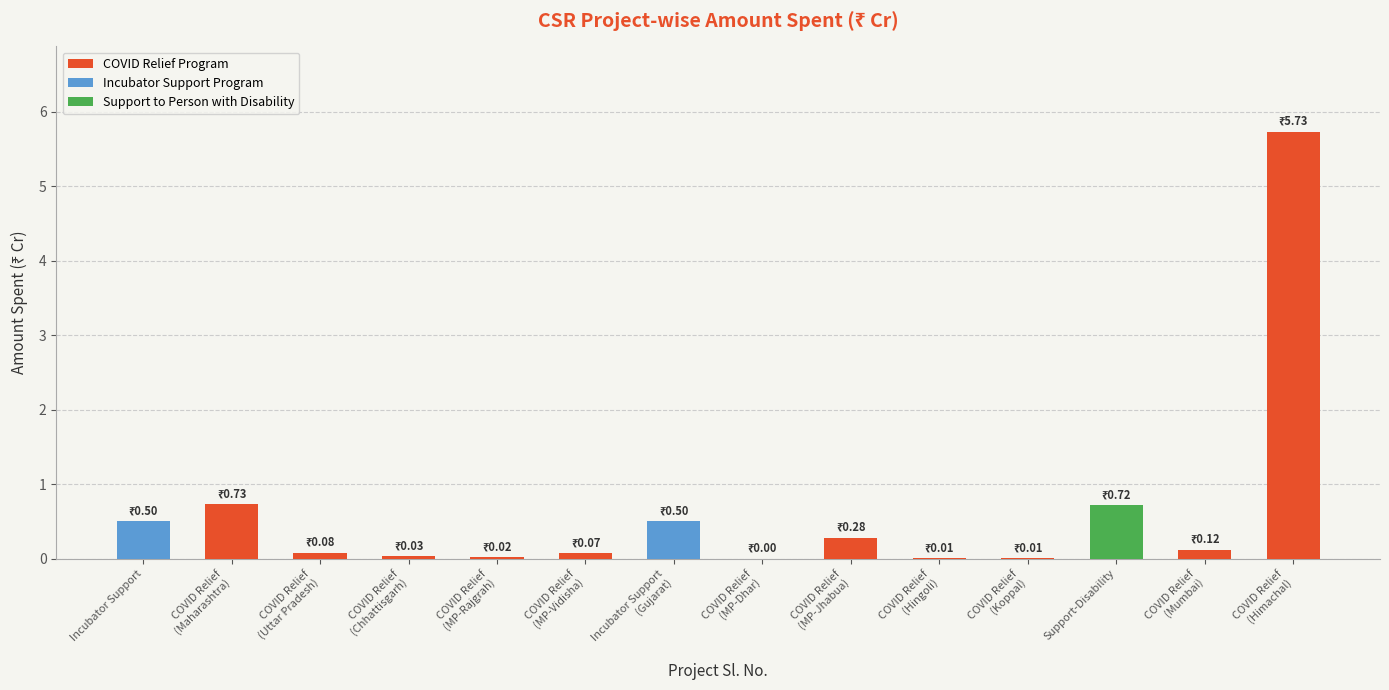

What is the sum of all COVID Relief Program values?

7.1